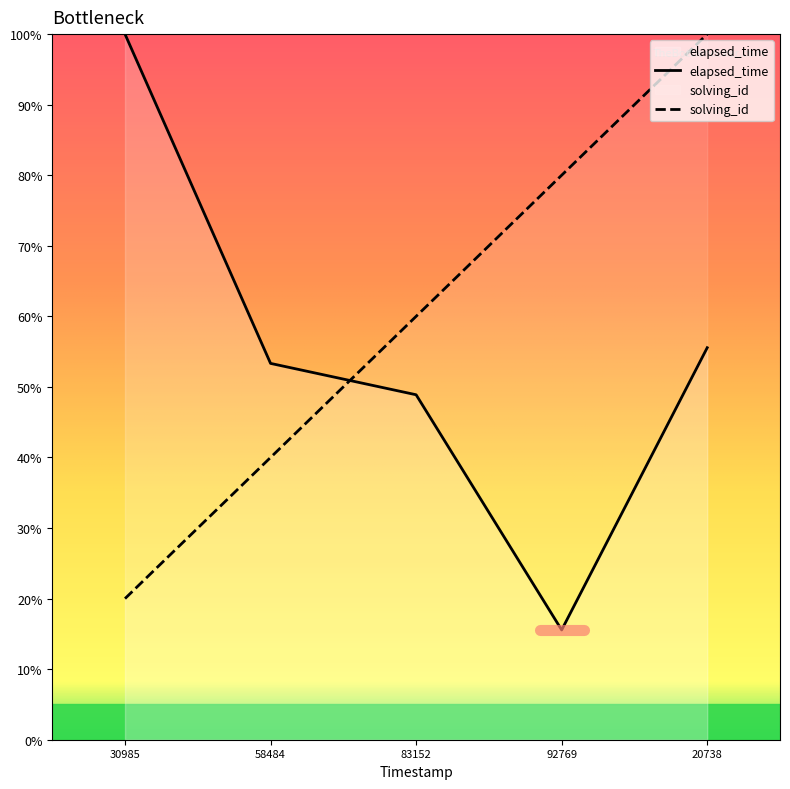

Reading left to right, extract all data points from this chart.

solving_id: 20.0	40.0	60.0	80.0	100.0
elapsed_time: 100.0	53.3	48.9	15.6	55.6